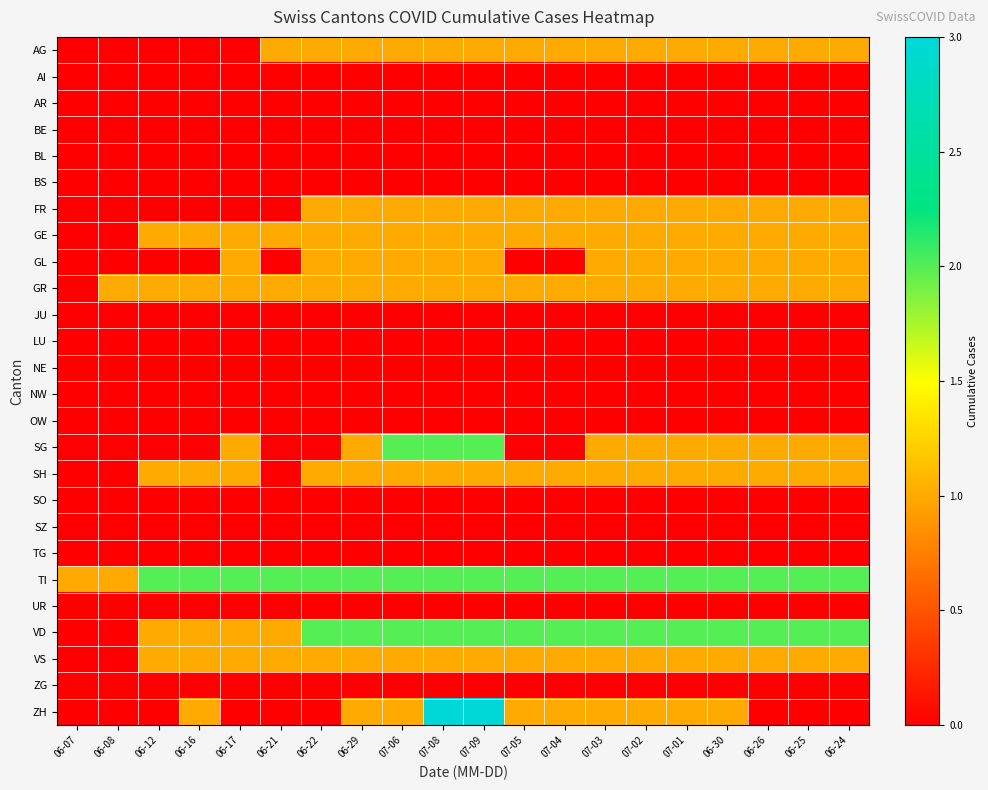

Rank the series by their maximum value, from highest to lowest.

ZH, SG, TI, VD, AG, FR, GE, GL, GR, SH, VS, AI, AR, BE, BL, BS, JU, LU, NE, NW, OW, SO, SZ, TG, UR, ZG